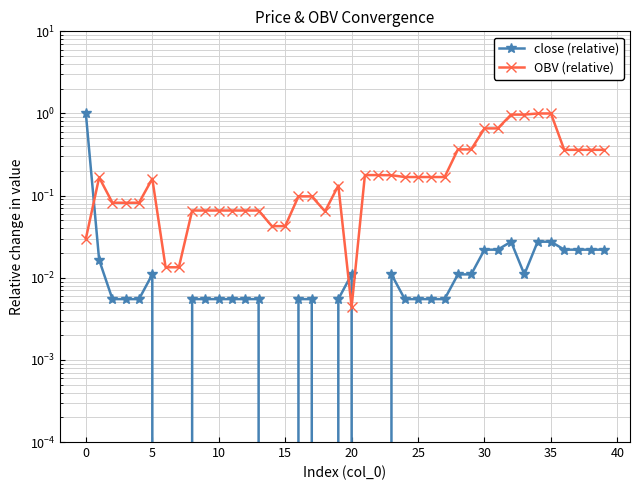

The OBV (relative) series shows 0.1 at 21. True or false?

False